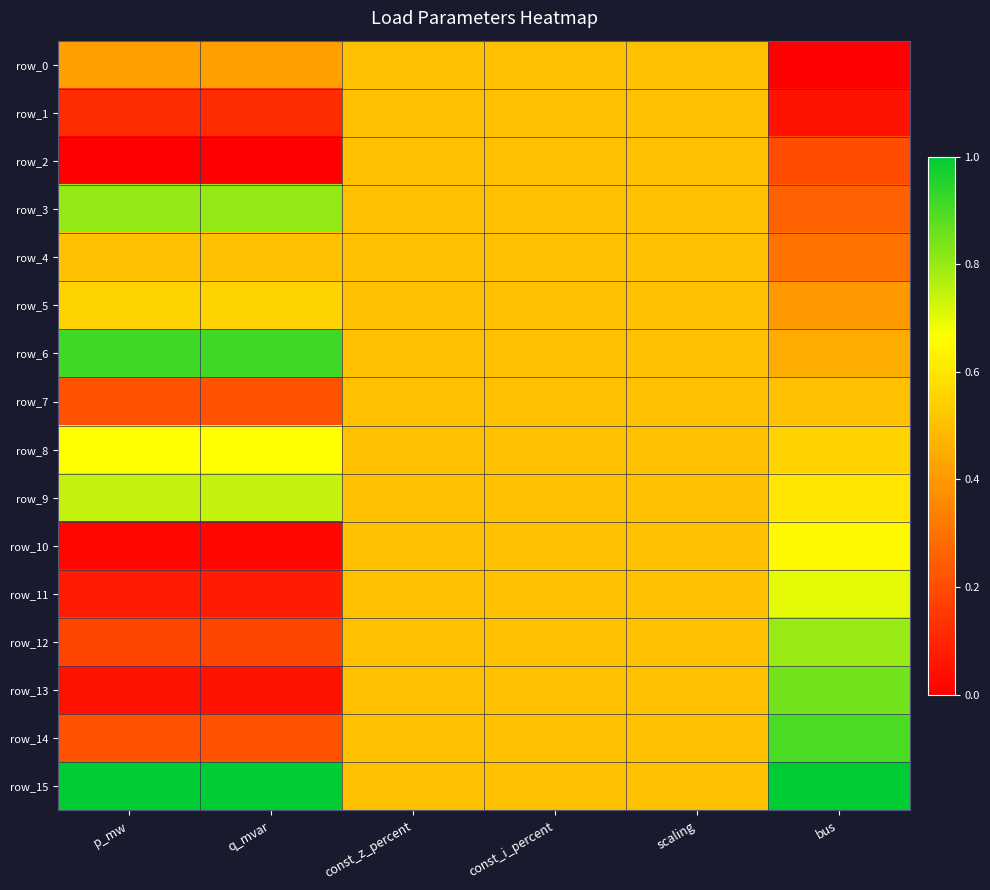

Is the value of row_4 at bus greater than the value of row_12 at bus?

No